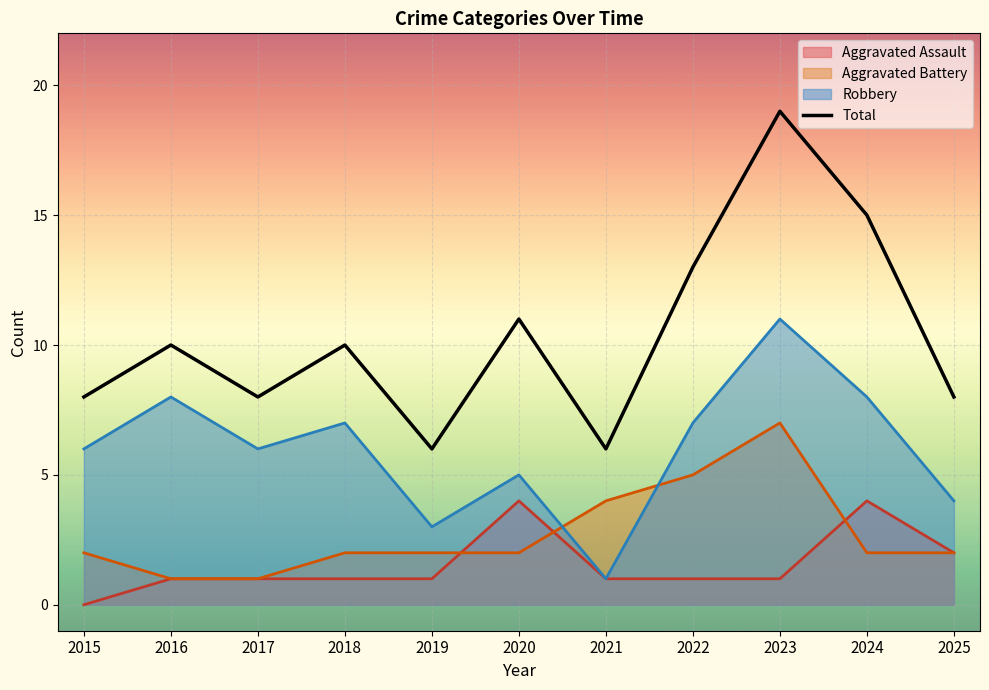

Which has a higher value, 2016 or 2024?

2024